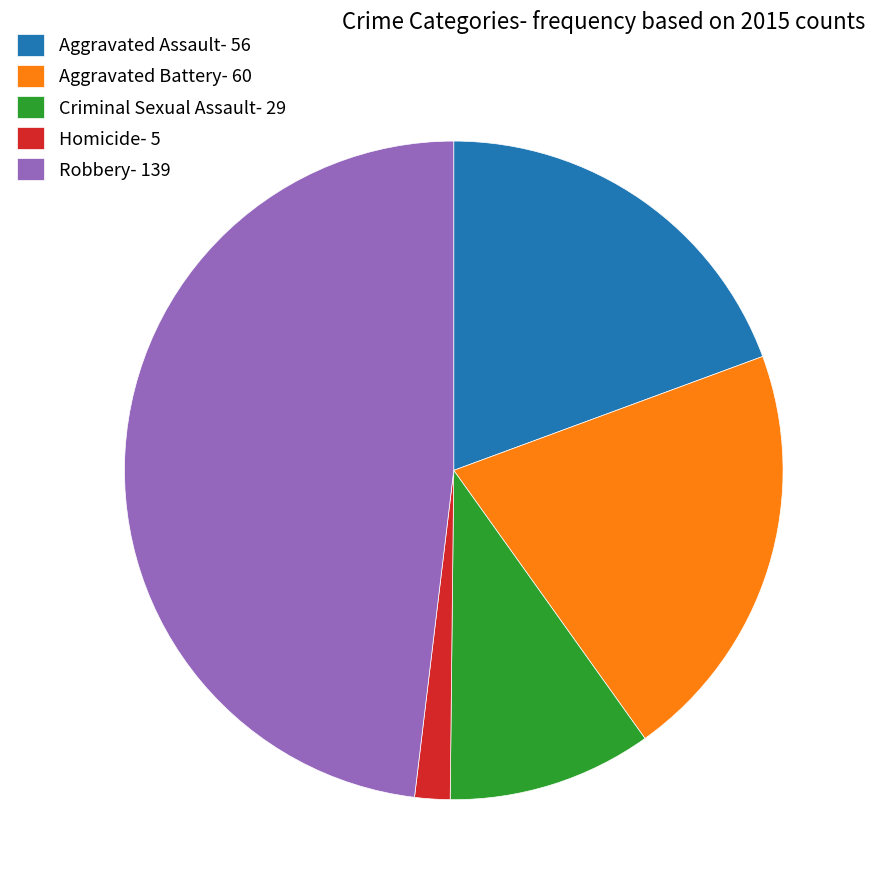

How many slices are in this pie chart?

5